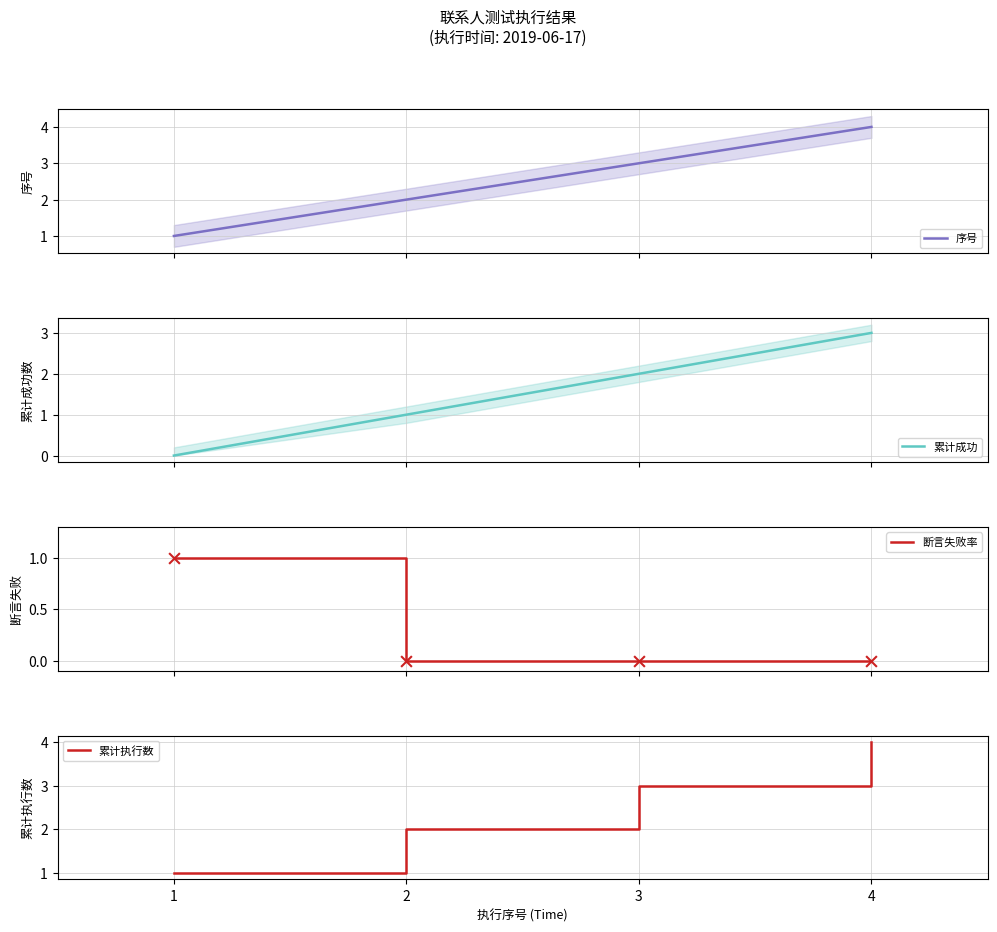

What is the total value across all series at 3?

8